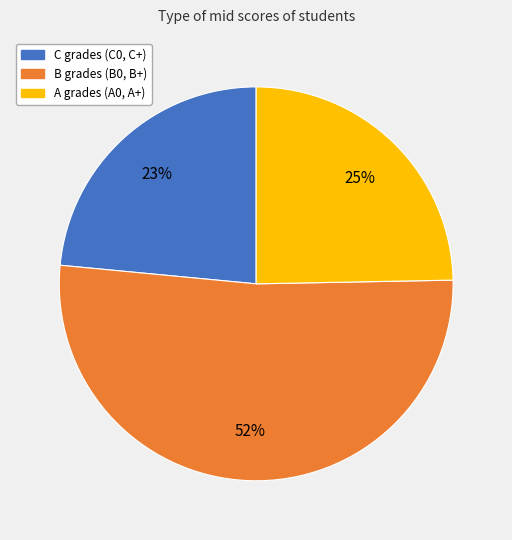

Which has a higher value, A grades (A0, A+) or B grades (B0, B+)?

B grades (B0, B+)